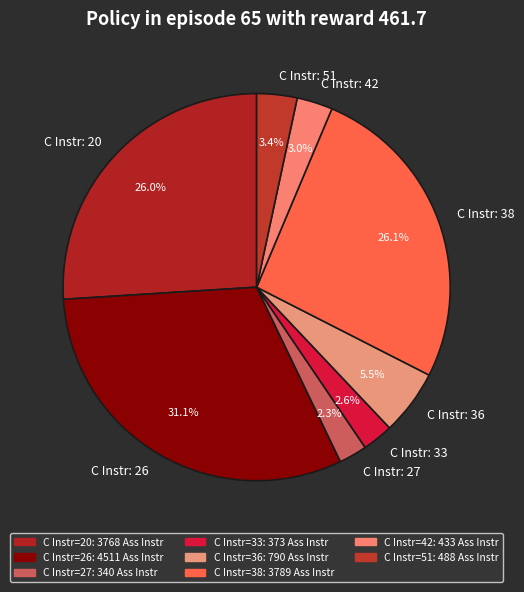

Is there a majority slice in this chart?

No